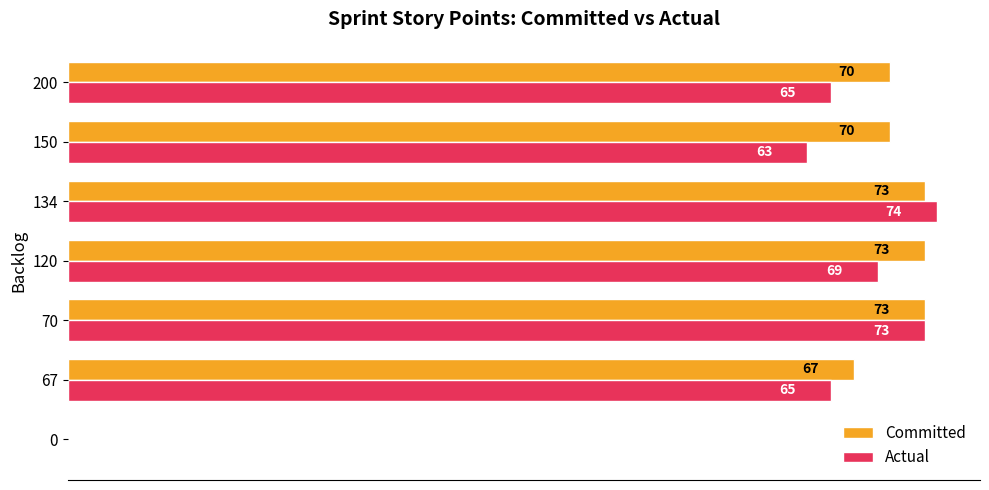

Between 67 and 120, which series saw the biggest shift?

Committed